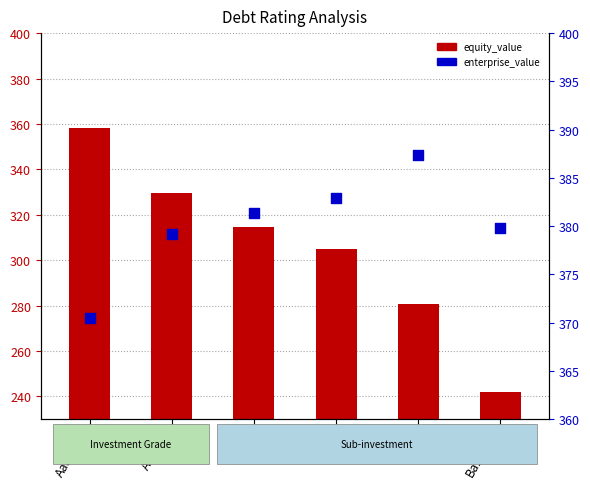

What is the total value across all series at A1/A+?

696.2